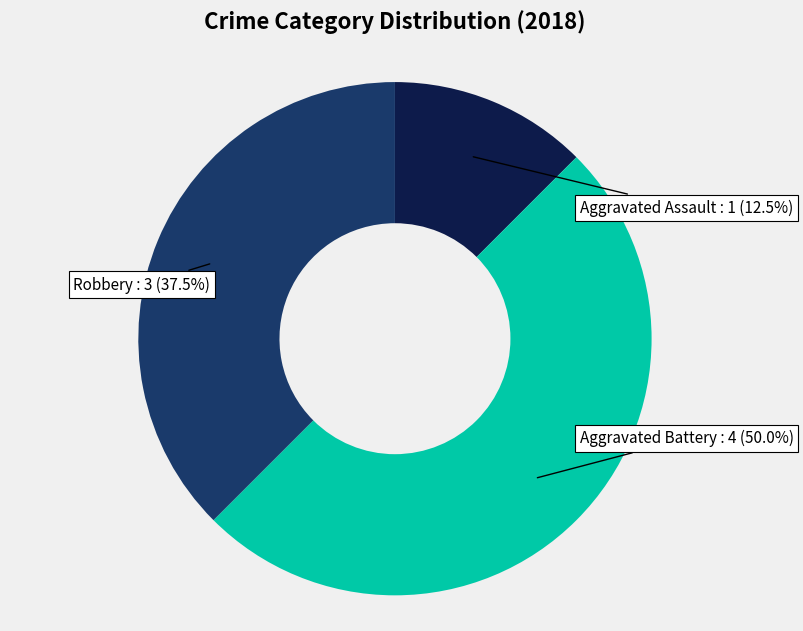

How many slices are in this pie chart?

3